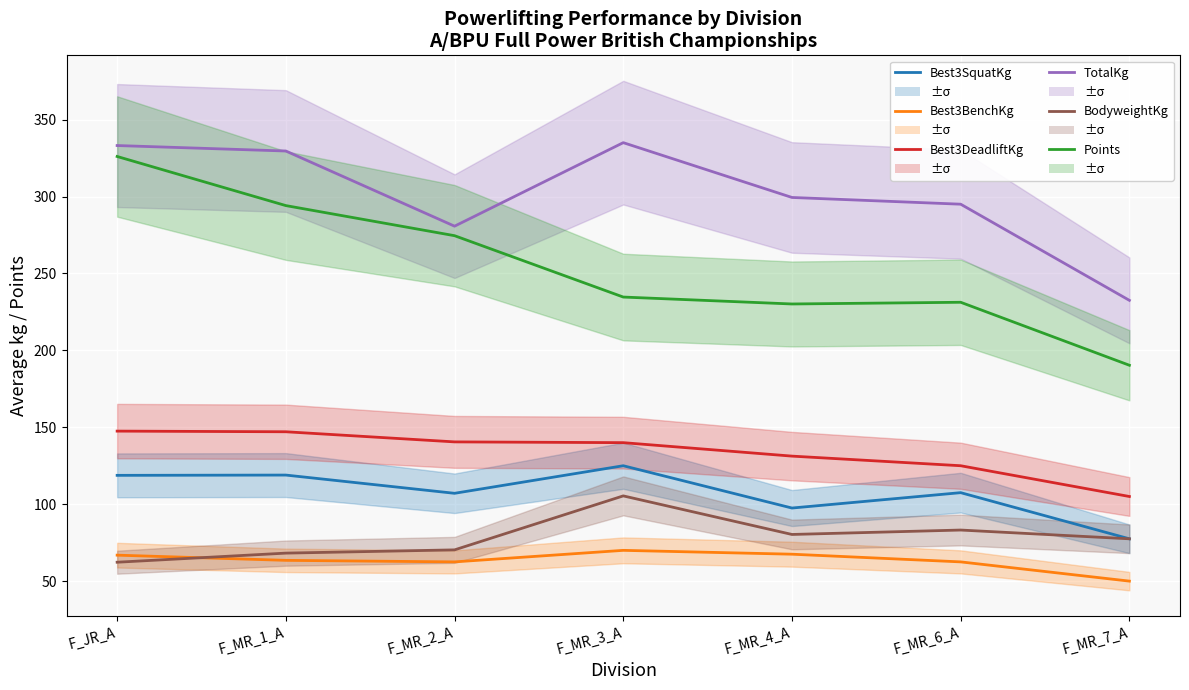

Between F_MR_4_A and F_MR_7_A, which series saw the biggest shift?

TotalKg